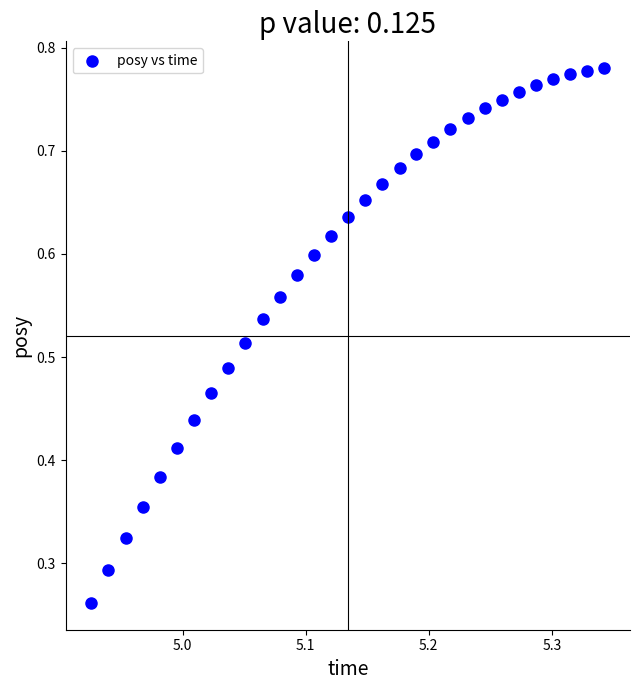

Count the number of points in this scatter plot.

31